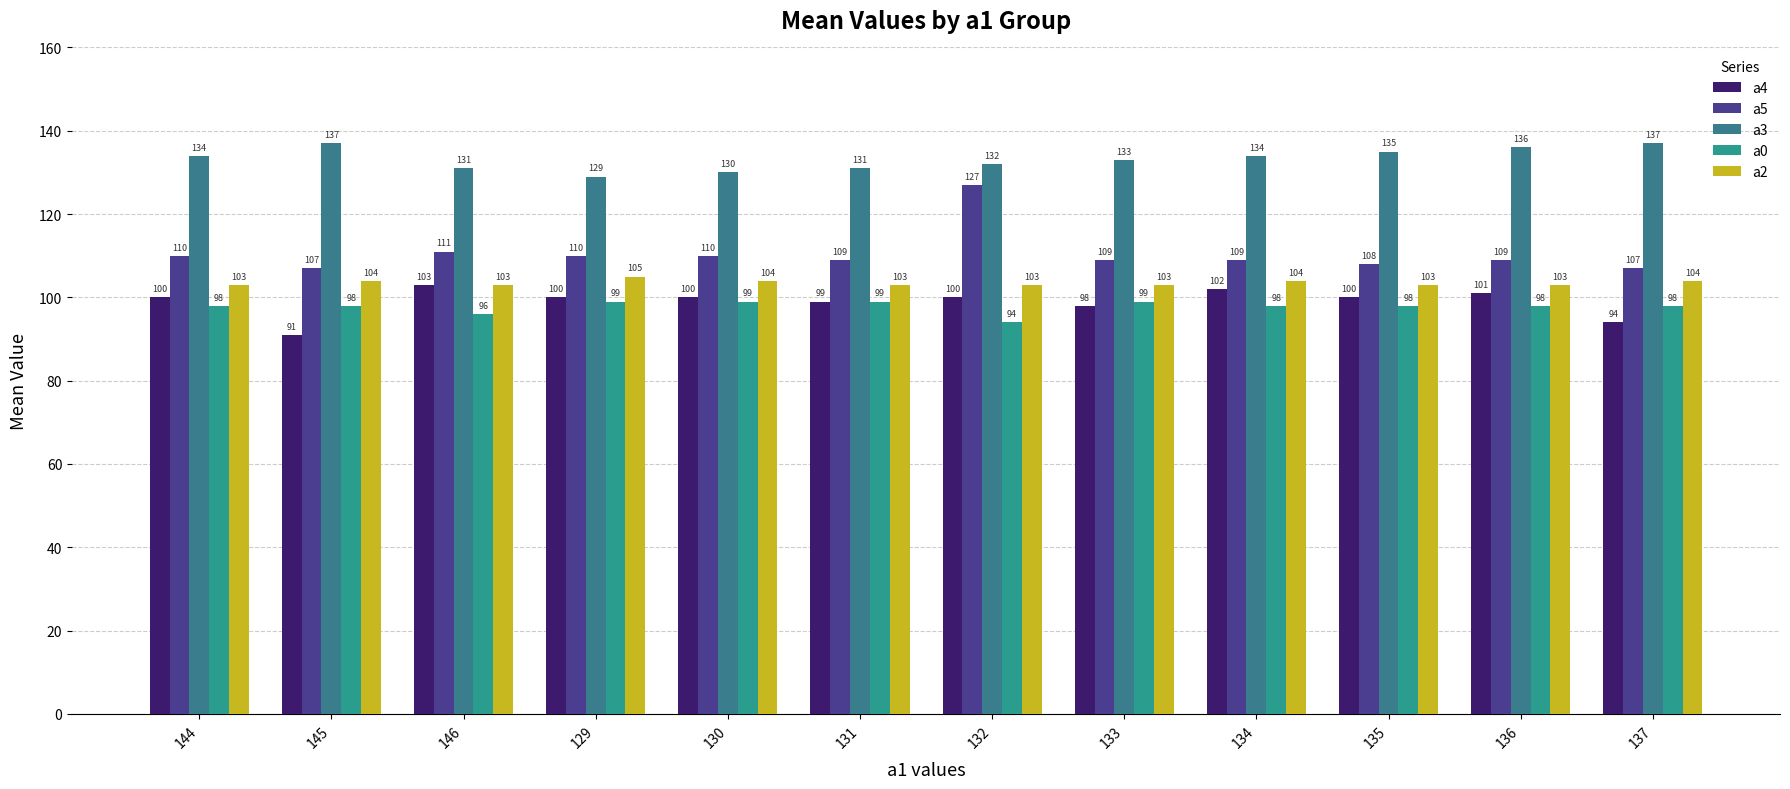

True or false: a4 has a value of 120 at 145.

False